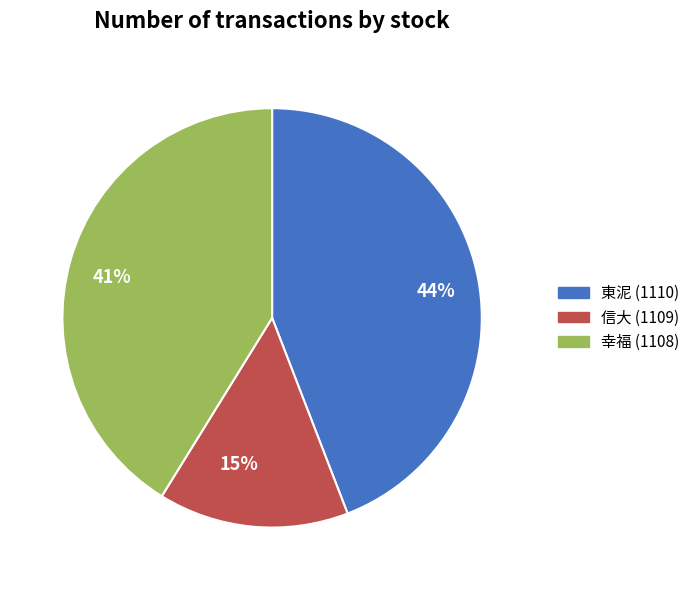

To the nearest percent, what portion does 幸福 (1108) represent?

41%